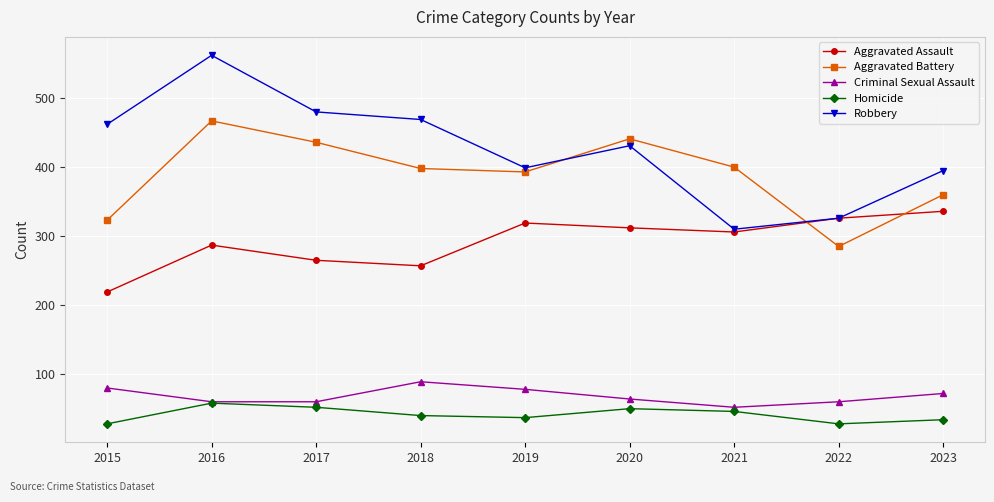

How many lines are shown in the chart?

5